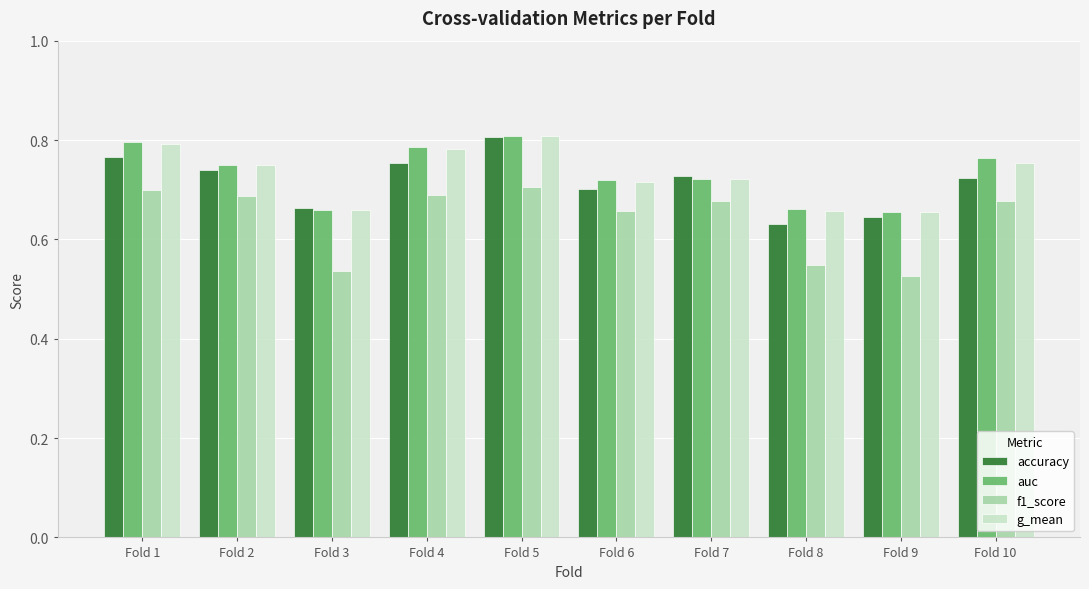

What is the sum of the auc values at Fold 4 and Fold 6?

1.5